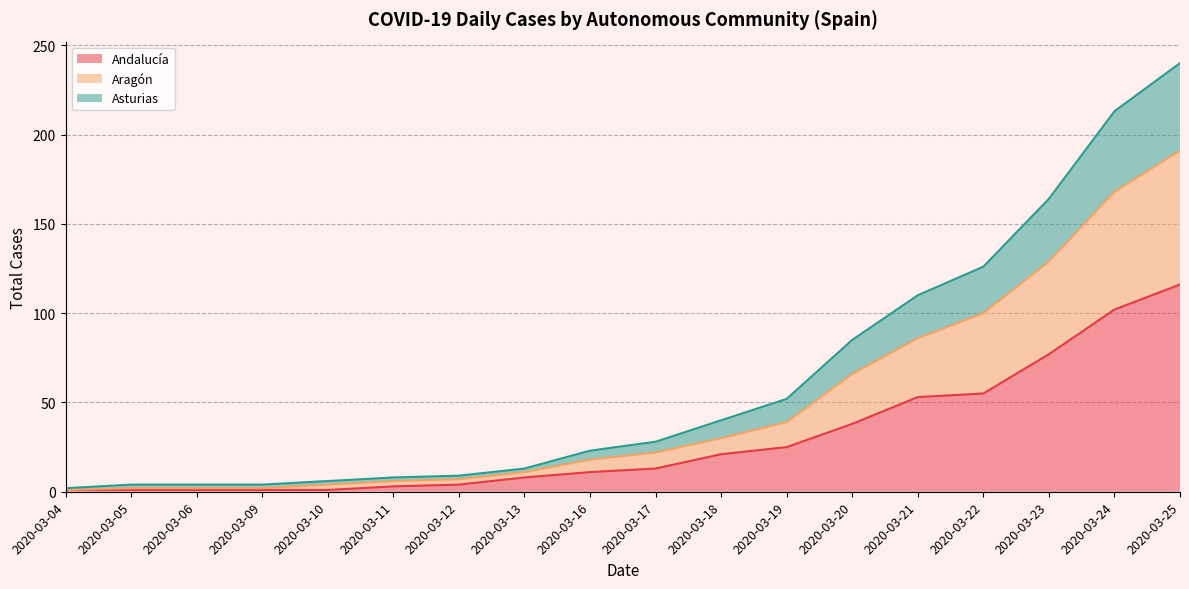

Does the chart display data point markers on the line(s)?

No